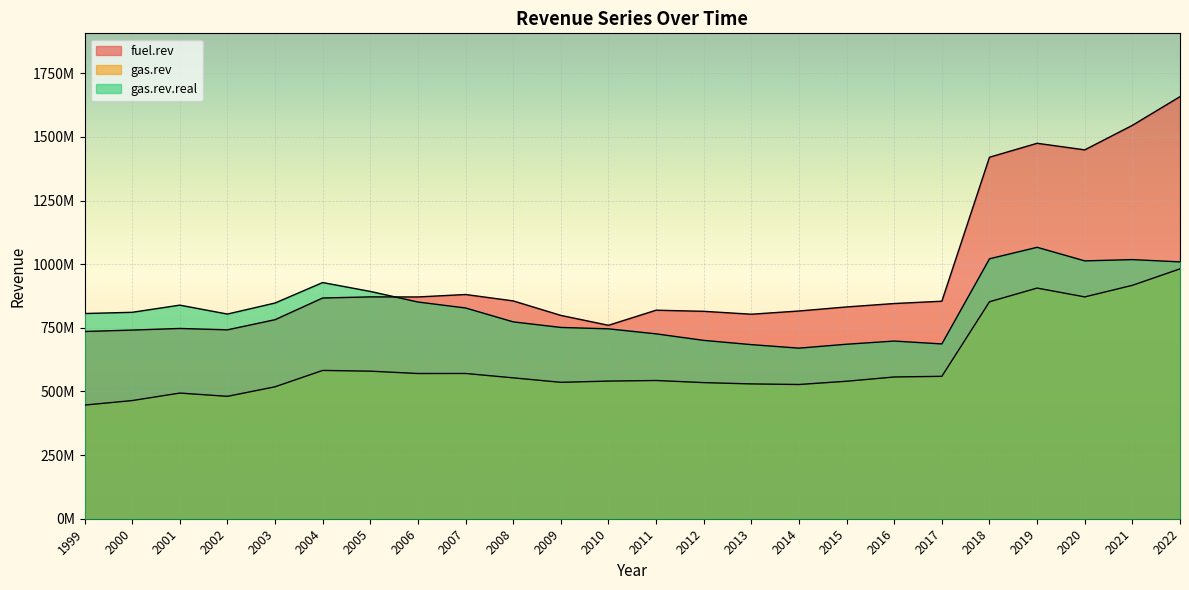

True or false: gas.rev.real has a value of 506969333 at 2003.

False